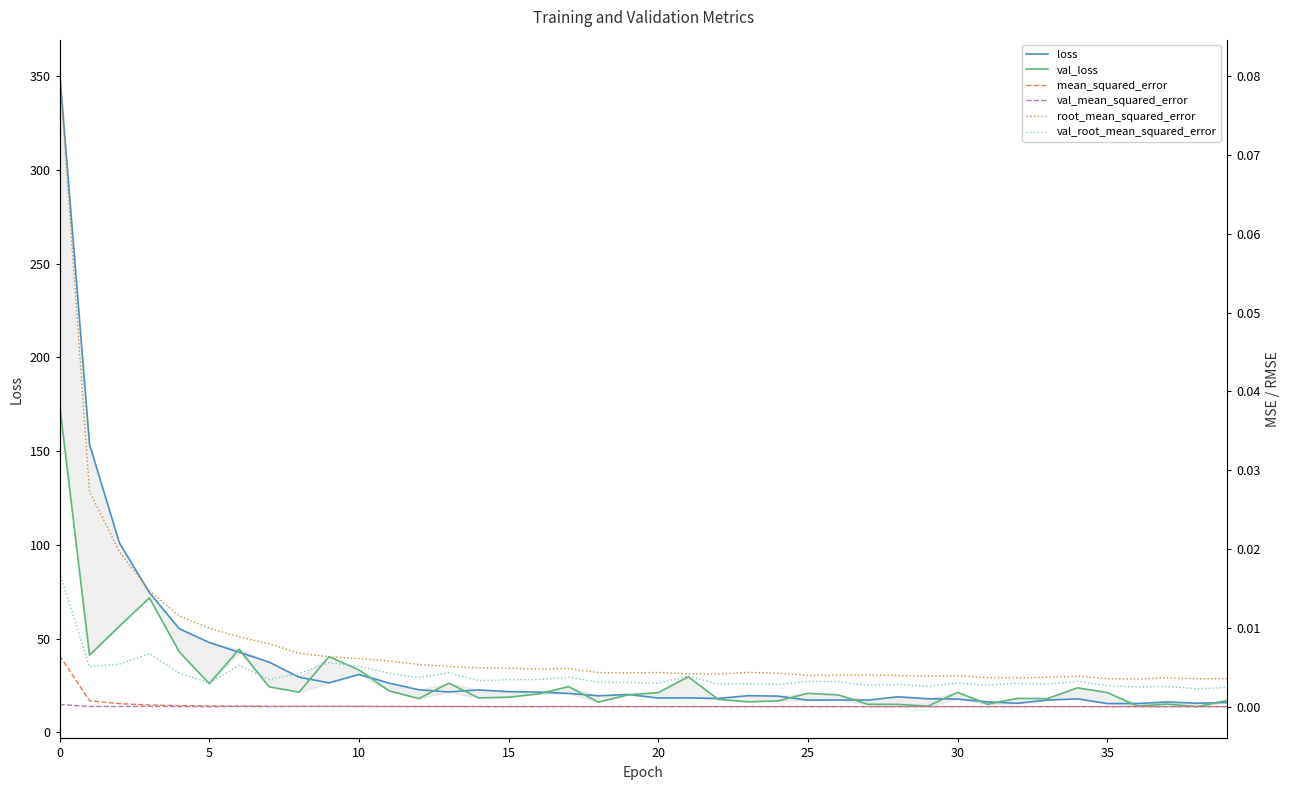

What are all the series names shown in the legend?

loss, val_loss, mean_squared_error, val_mean_squared_error, root_mean_squared_error, val_root_mean_squared_error